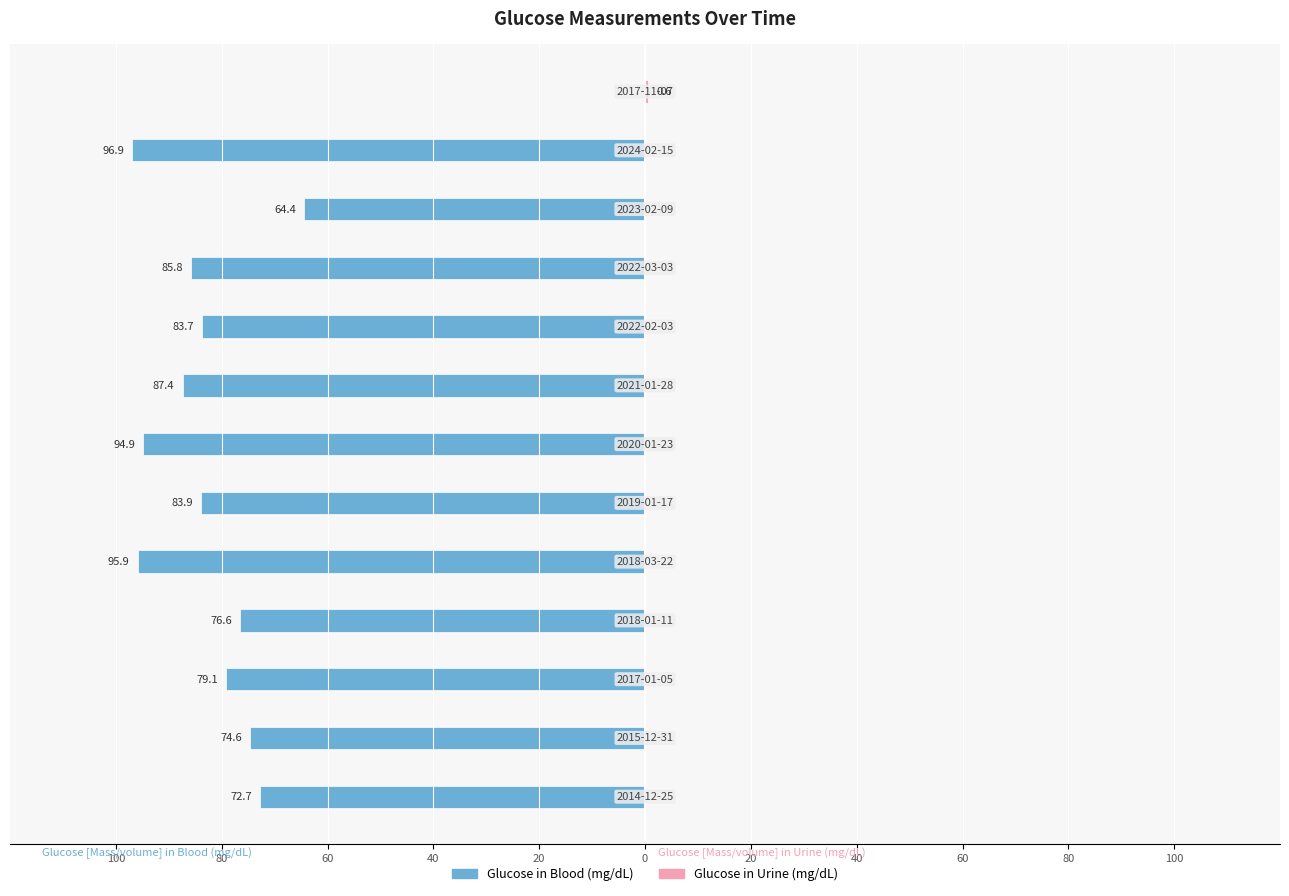

Reading left to right, what are all the values shown in this chart?

Glucose in Blood (mg/dL): -72.7	-74.6	-79.1	-76.6	-95.9	-83.9	-94.9	-87.4	-83.7	-85.8	-64.4	-96.9	0.0
Glucose in Urine (mg/dL): 0.0	0.0	0.0	0.0	0.0	0.0	0.0	0.0	0.0	0.0	0.0	0.0	0.6